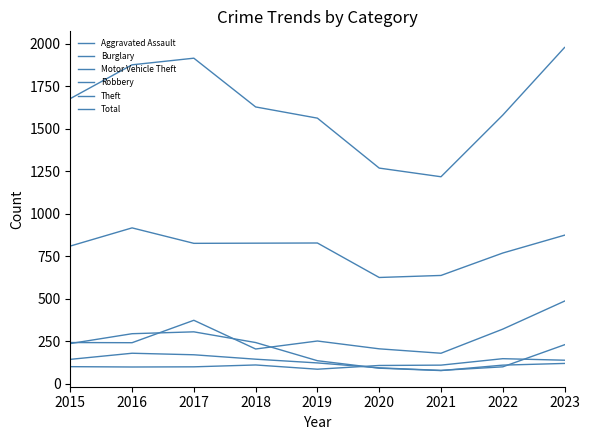

Reading left to right, transcribe all the data shown in this chart.

Aggravated Assault: 2015=100	2016=98	2017=99	2018=110	2019=85	2020=107	2021=109	2022=147	2023=138
Burglary: 2015=236	2016=294	2017=305	2018=242	2019=135	2020=91	2021=77	2022=109	2023=119
Motor Vehicle Theft: 2015=242	2016=241	2017=373	2018=204	2019=251	2020=205	2021=179	2022=321	2023=486
Robbery: 2015=143	2016=179	2017=170	2018=144	2019=122	2020=93	2021=78	2022=99	2023=229
Theft: 2015=810	2016=917	2017=826	2018=827	2019=828	2020=625	2021=637	2022=769	2023=874
Total: 2015=1678	2016=1877	2017=1916	2018=1629	2019=1563	2020=1269	2021=1218	2022=1581	2023=1979